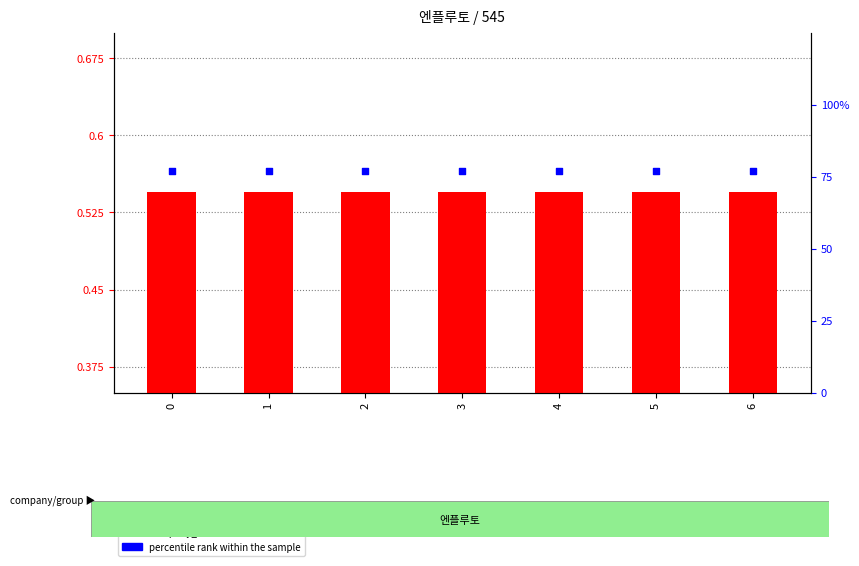

Which series reaches the minimum Y coordinate?

company_id